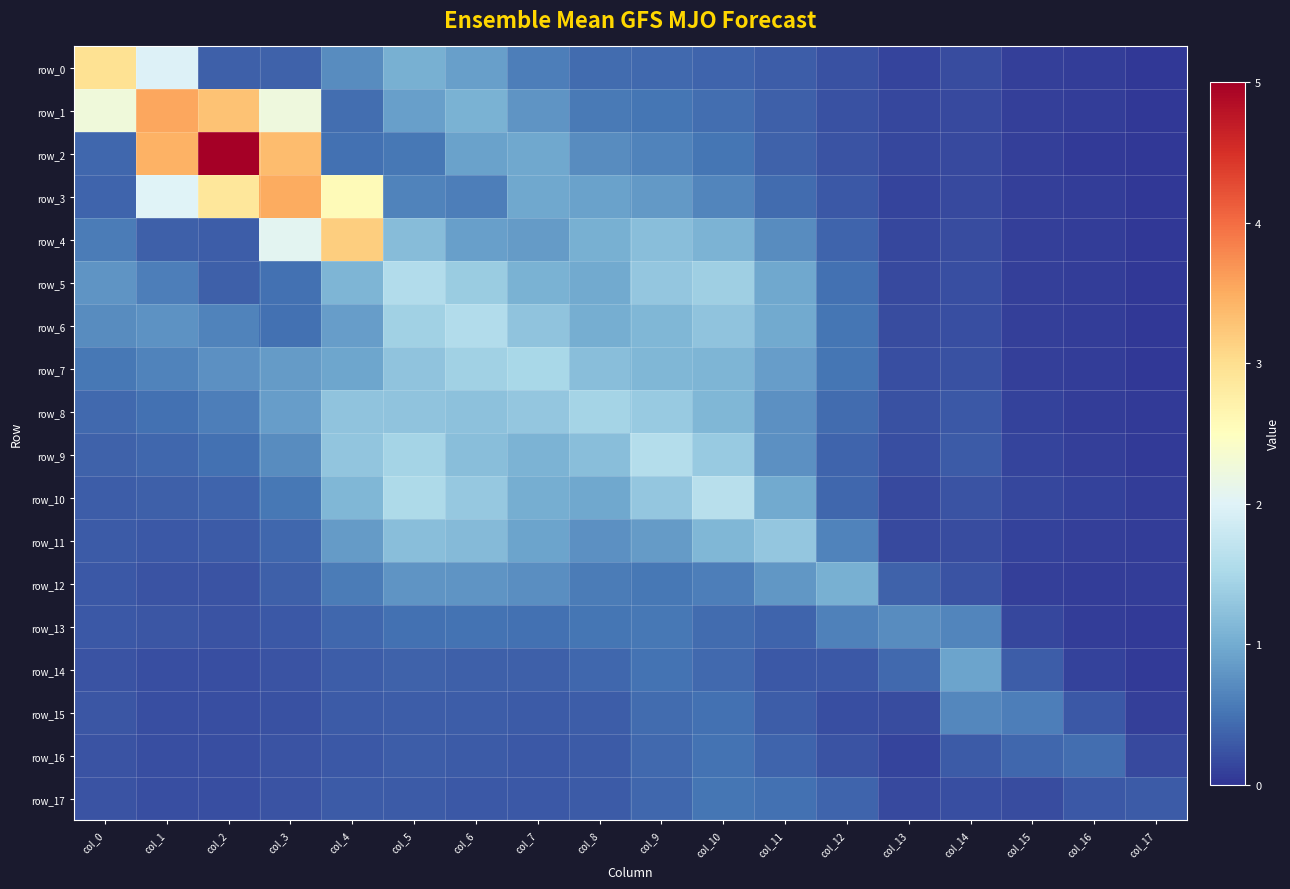

Rank the categories by row_16 value from lowest to highest.

col_13, col_17, col_2, col_1, col_3, col_0, col_12, col_7, col_4, col_14, col_6, col_8, col_5, col_11, col_15, col_9, col_16, col_10